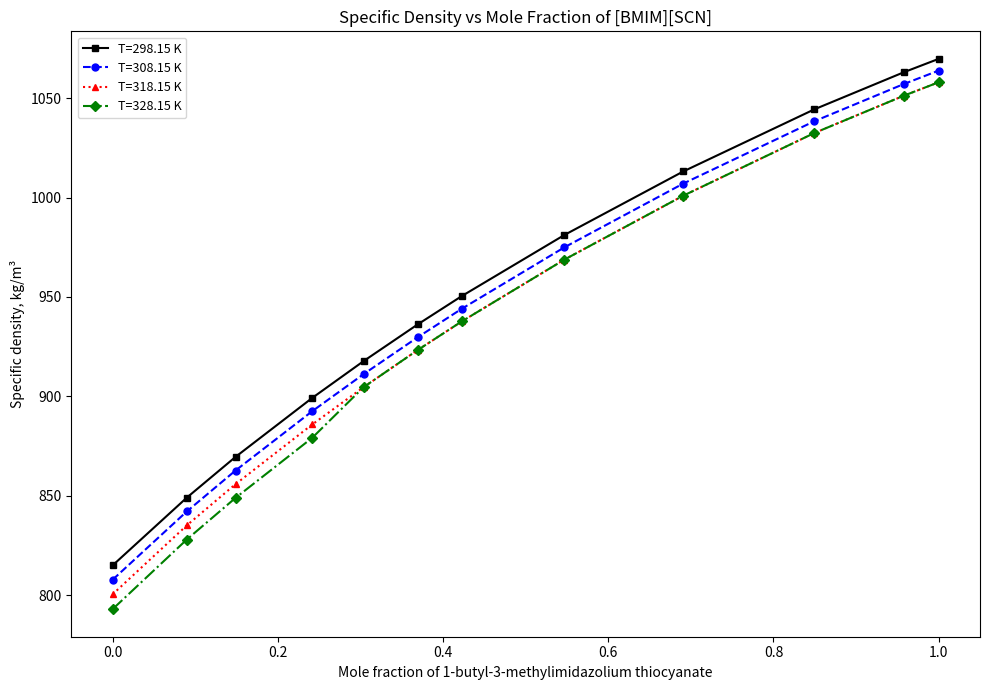

True or false: T=318.15 K and T=298.15 K intersect in this chart.

False